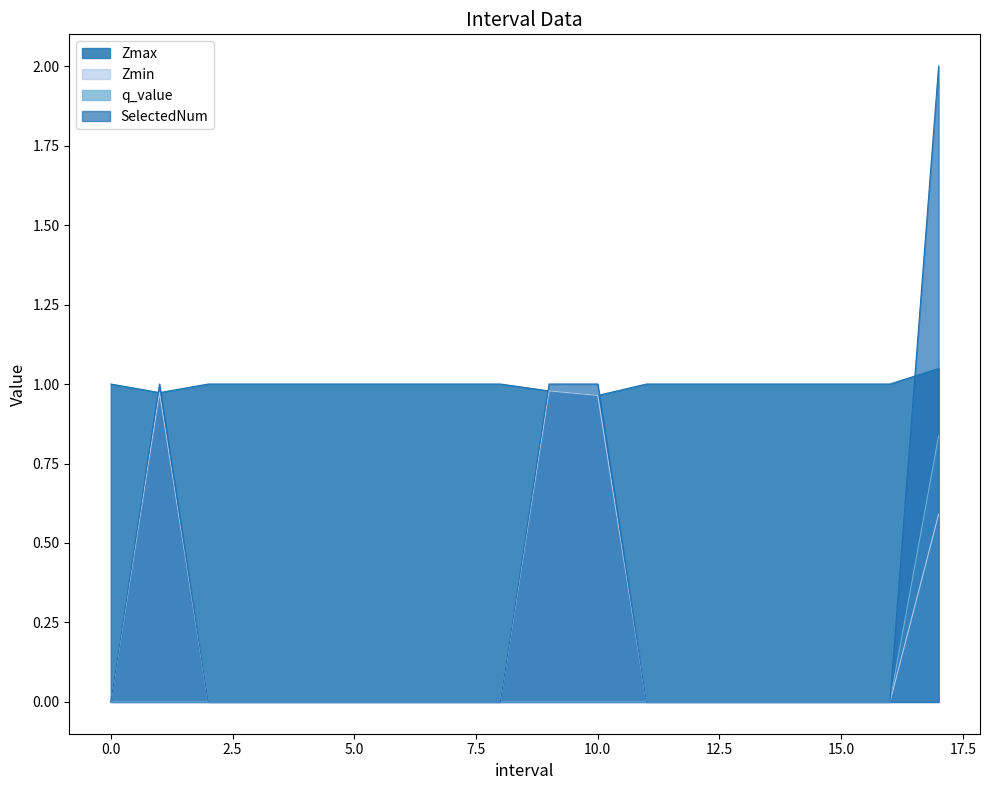

Does the chart have visible grid lines?

No